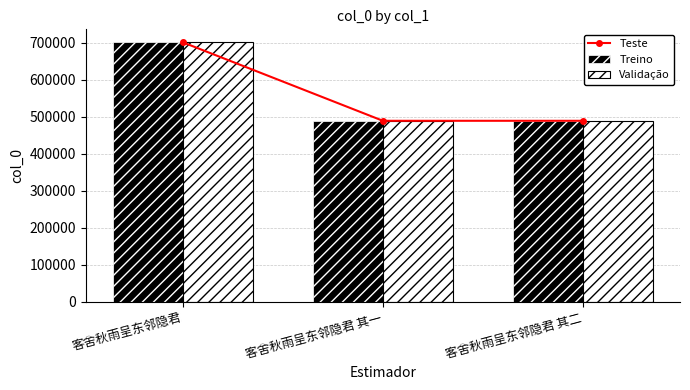

List the labels in order of Treino value, smallest first.

客舍秋雨呈东邻隐君 其一, 客舍秋雨呈东邻隐君 其二, 客舍秋雨呈东邻隐君